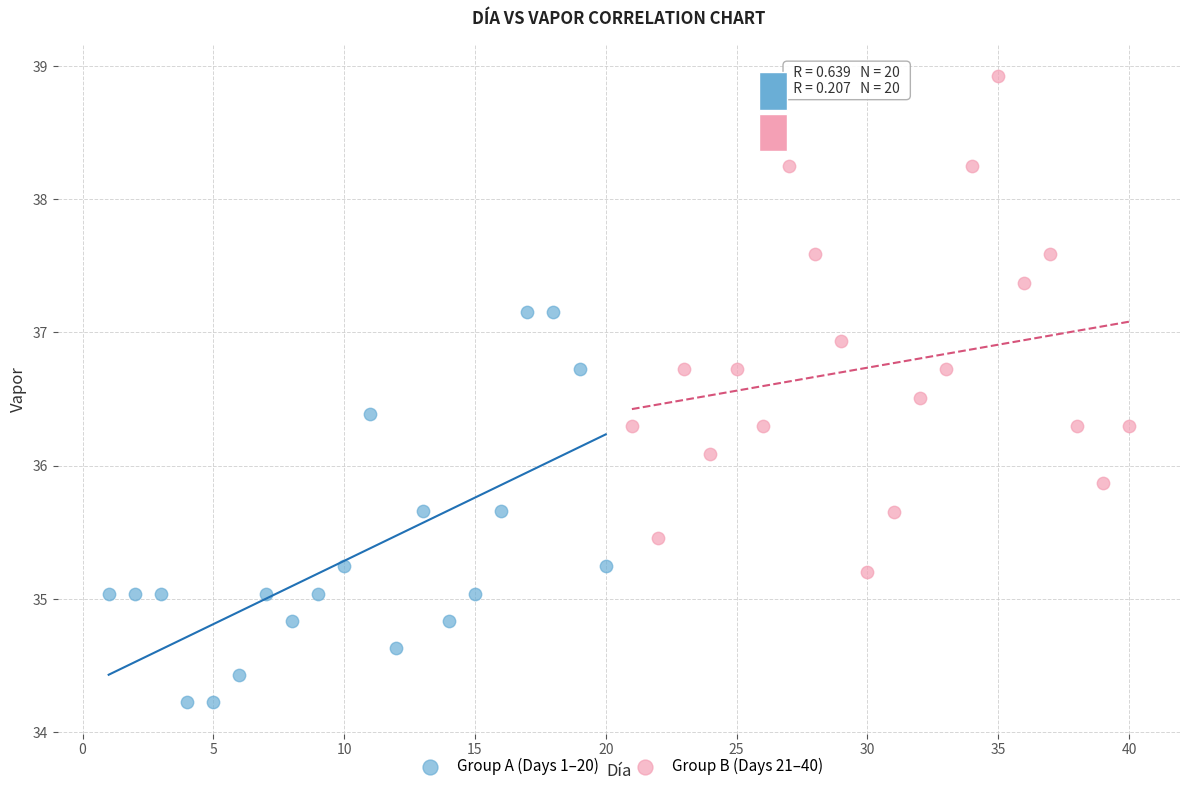

Which series contains the lowest Y value?

Group A (Days 1–20)